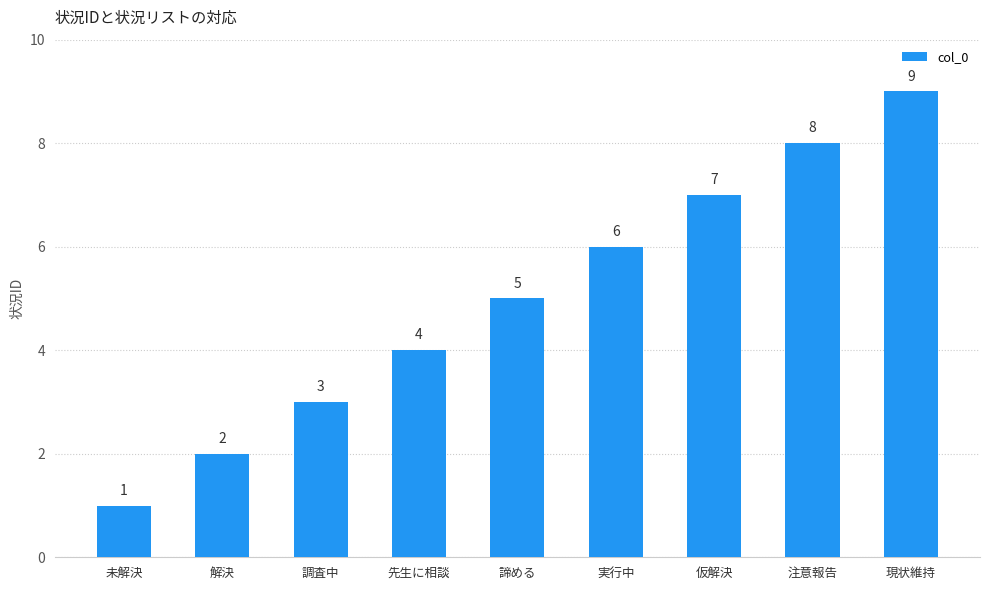

How many data points are less than 5?

4